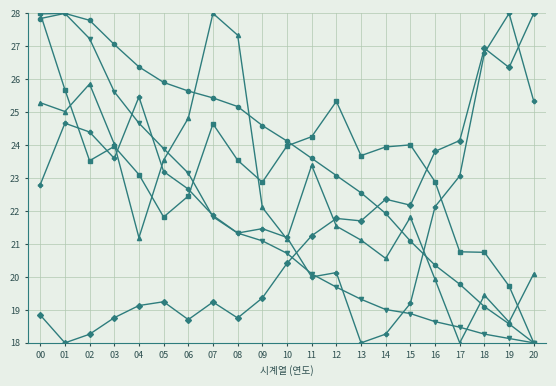

What is the spread (max minus min) of values at 00?

9.2